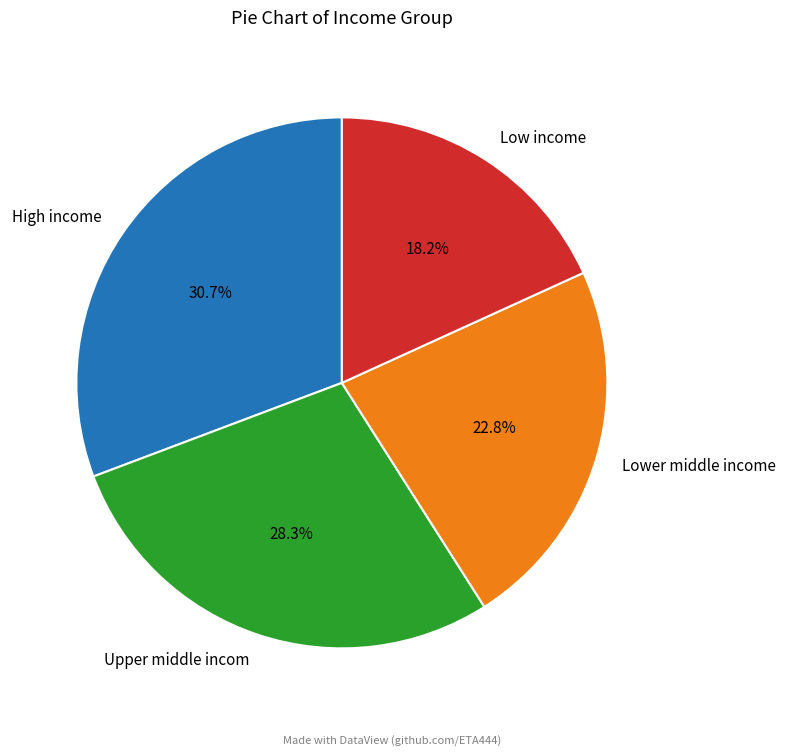

Which category has the smallest portion of the pie?

Low income